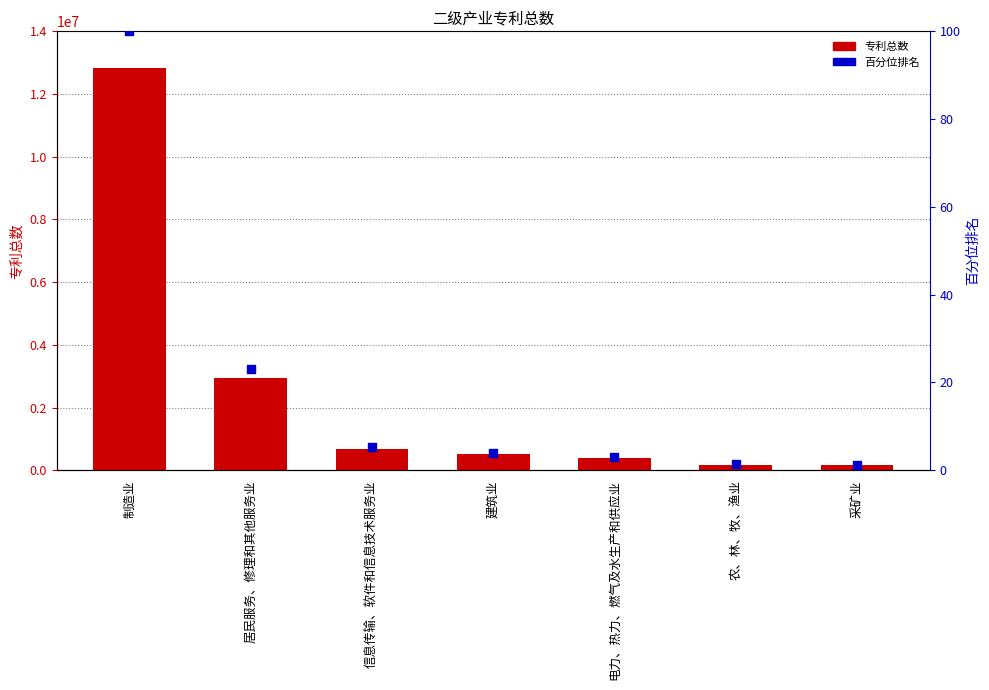

What is the total value across all series at 建筑业?

509700.0